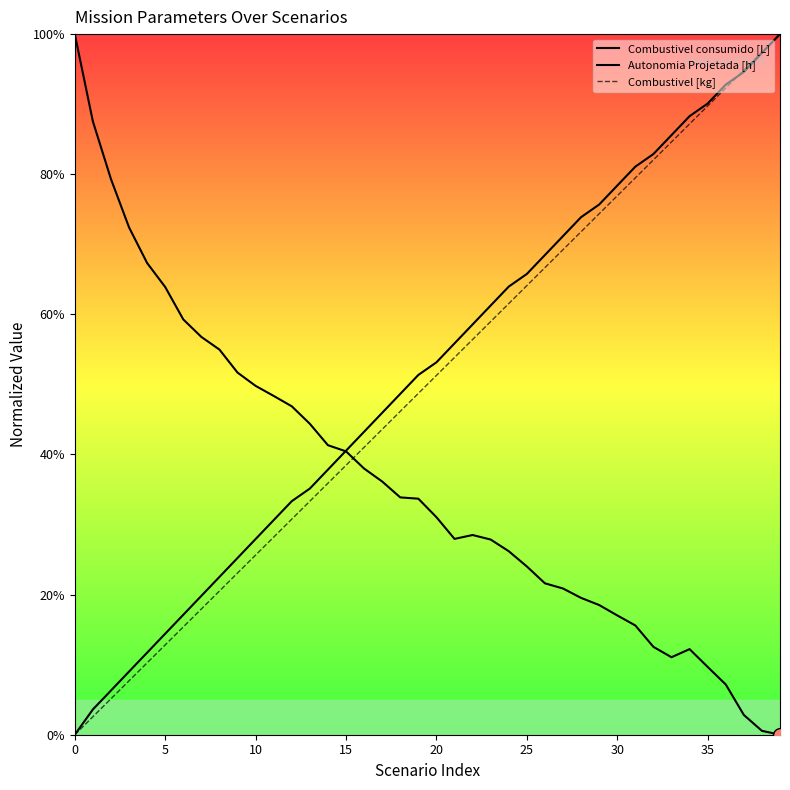

What is the label of the 32nd point from the left?

31